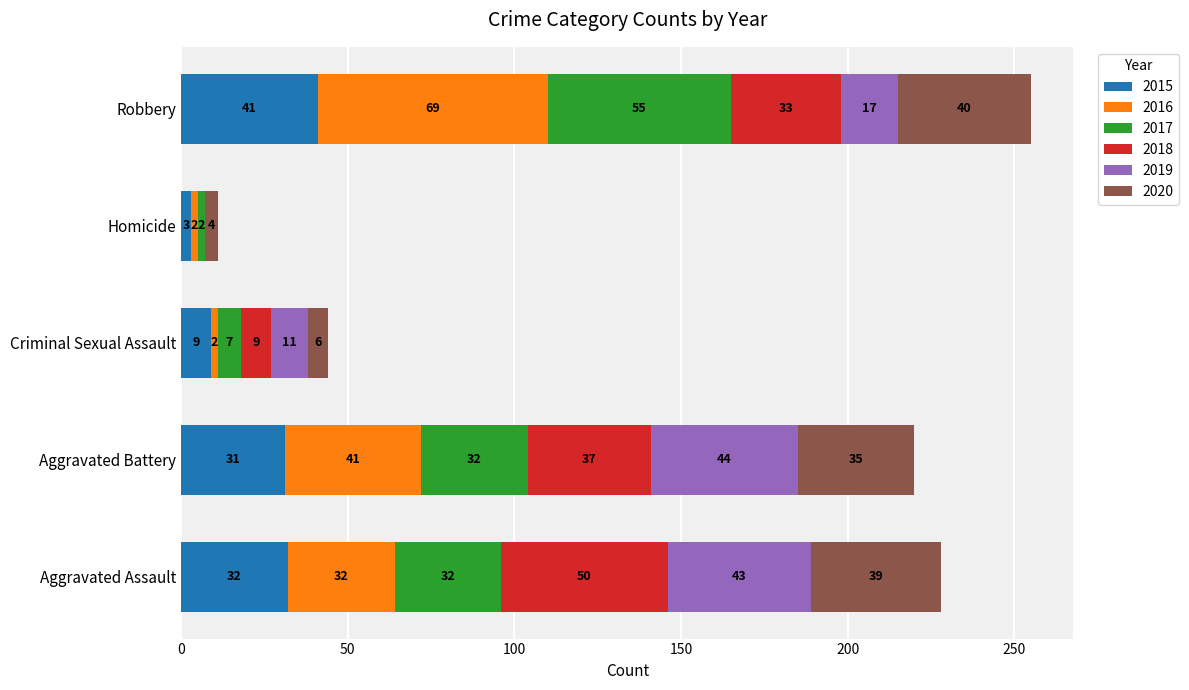

What is the total value across all series at Robbery?

255